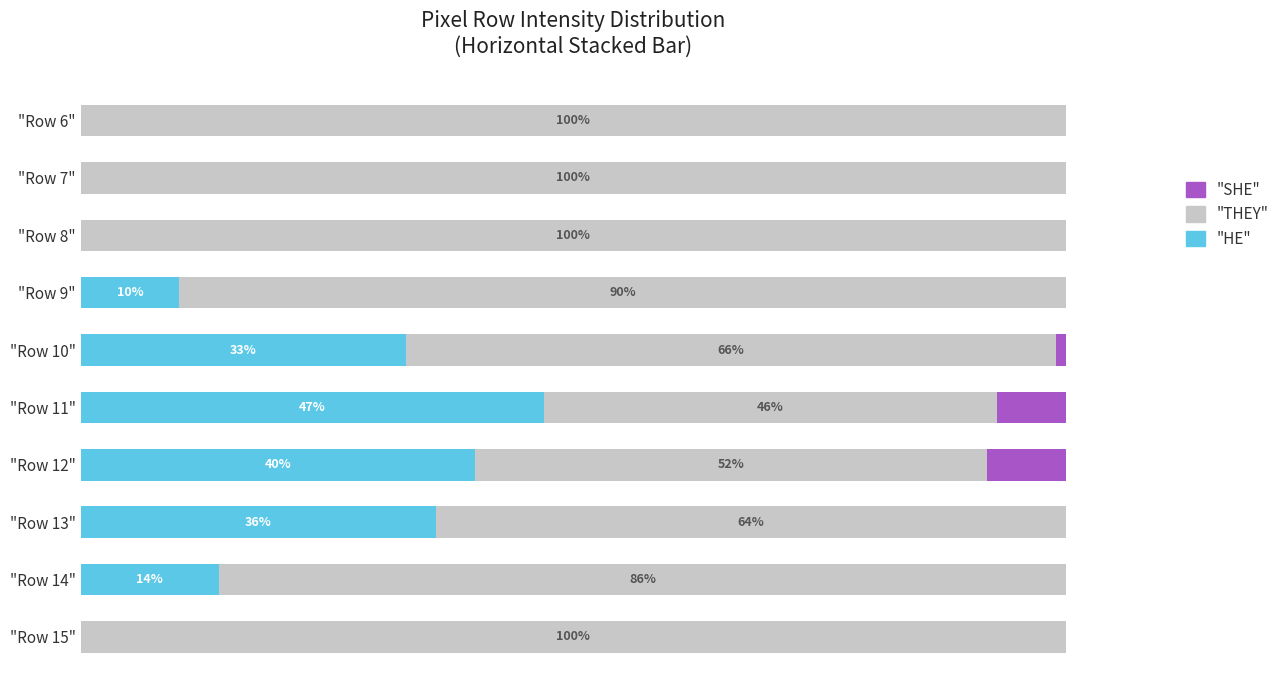

Which category has the highest value in the "HE" series?

"Row 11"